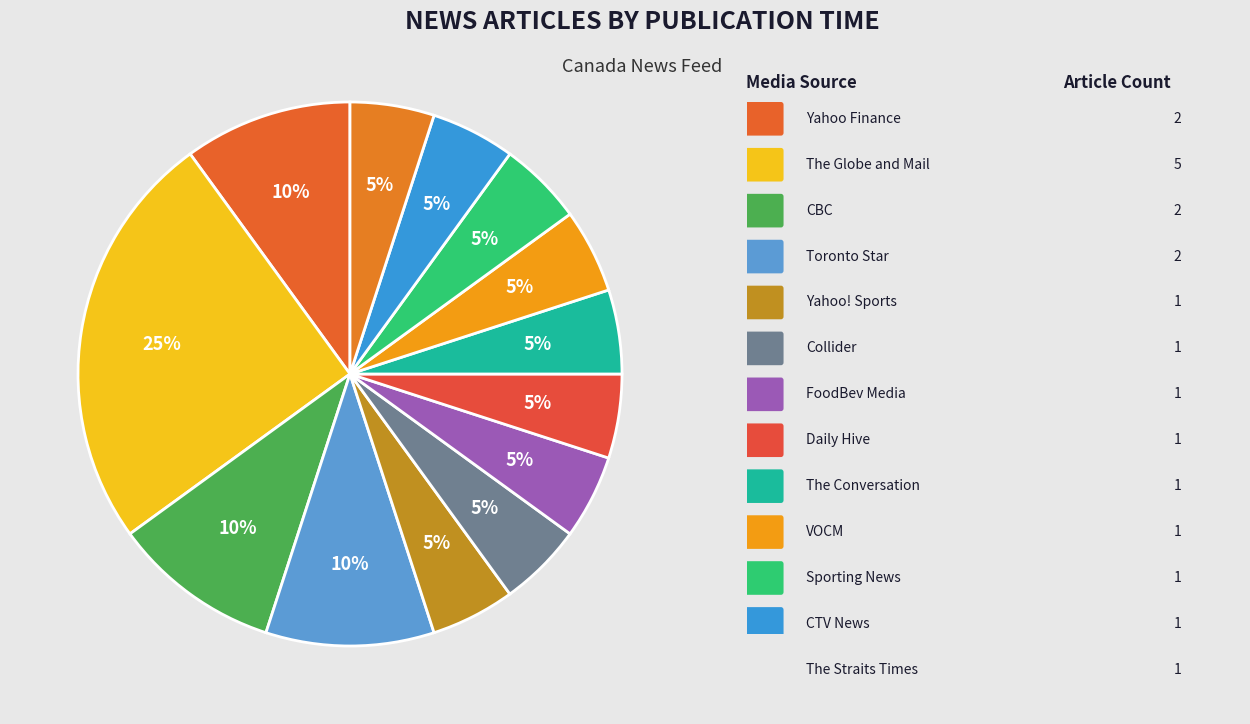

Count the number of slices in the pie.

13